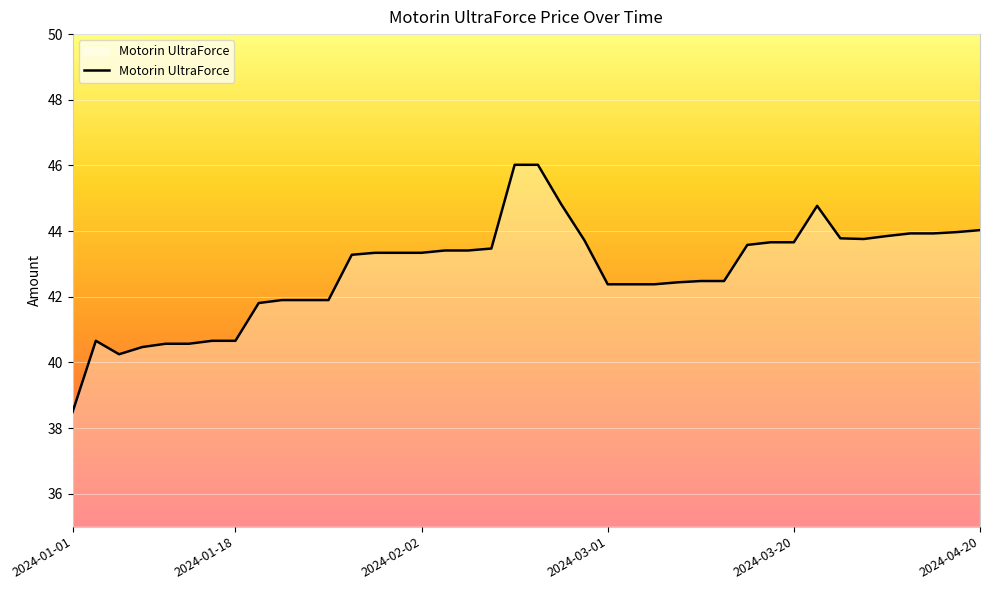

How many series are shown in this chart?

1